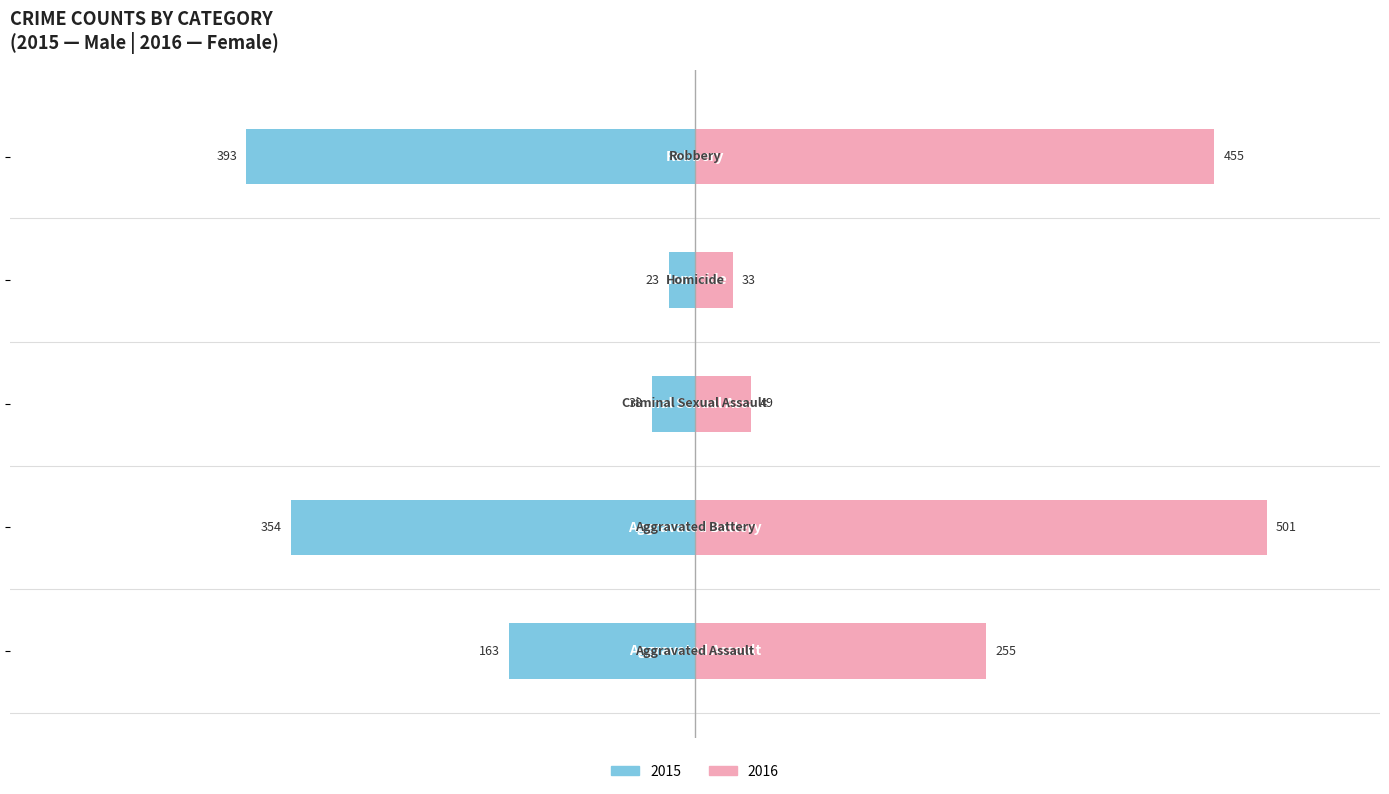

How many bars are there in each group?

2